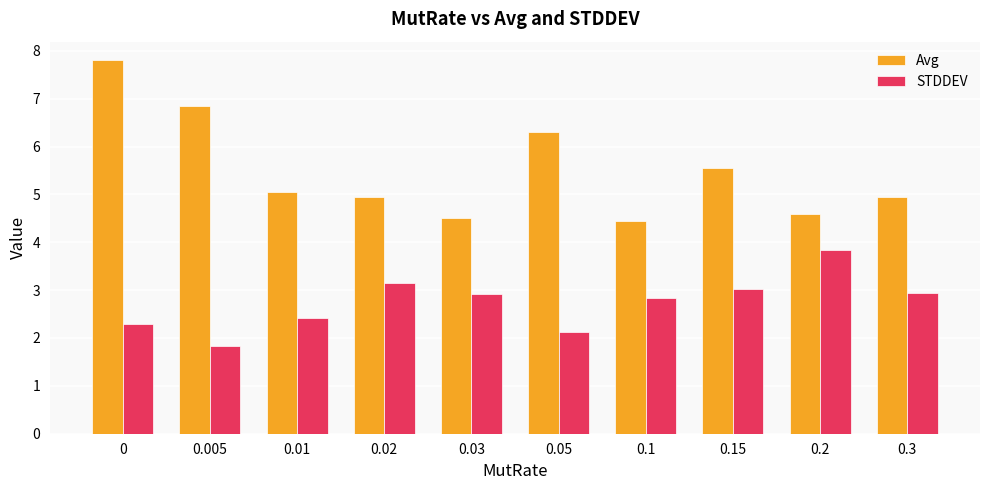

Rank the series by their maximum value, from highest to lowest.

Avg, STDDEV